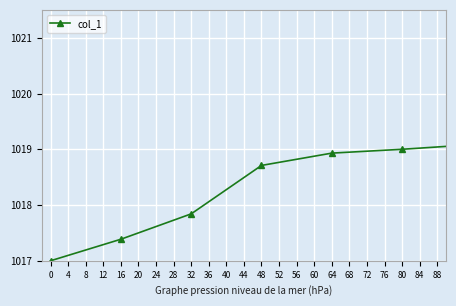

What is the value of the 23rd point from the left?

1020.0